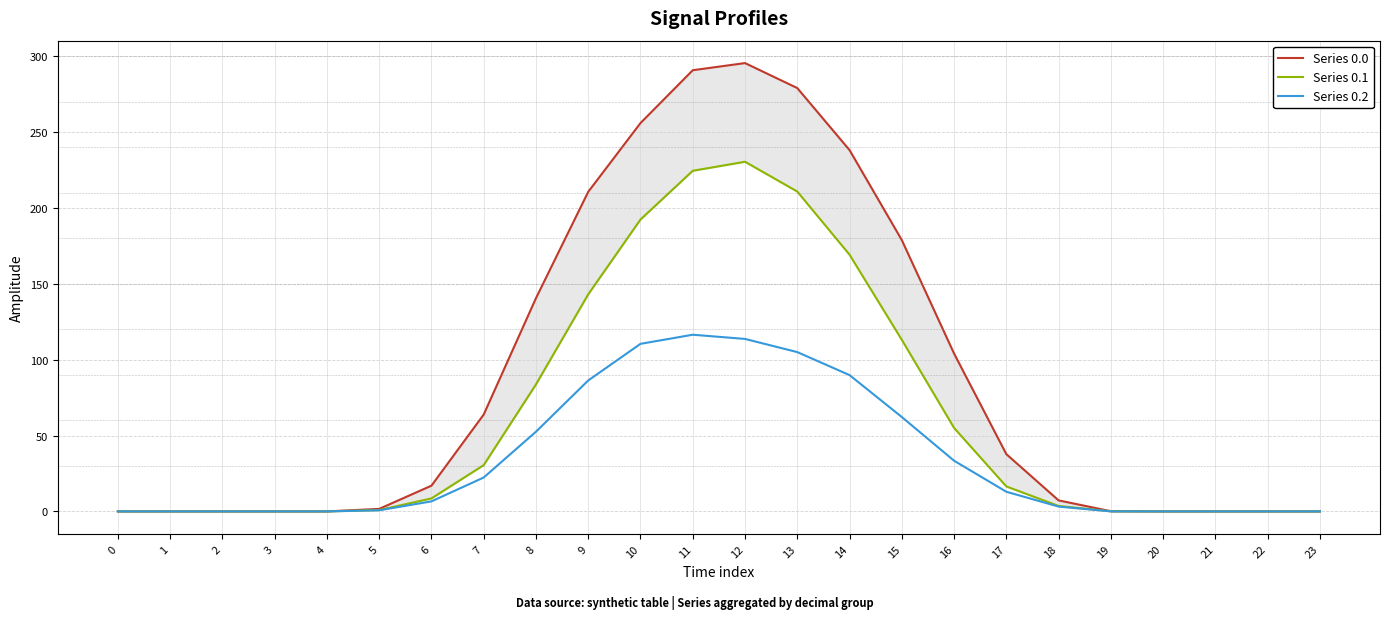

What is the value of the Series 0.0 point at the 19th from the left?

7.3